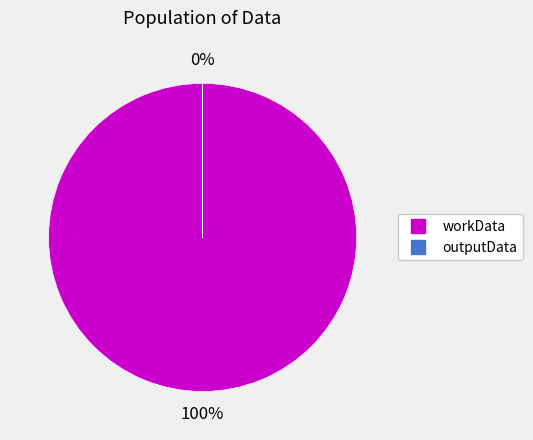

Is there a majority slice in this chart?

Yes